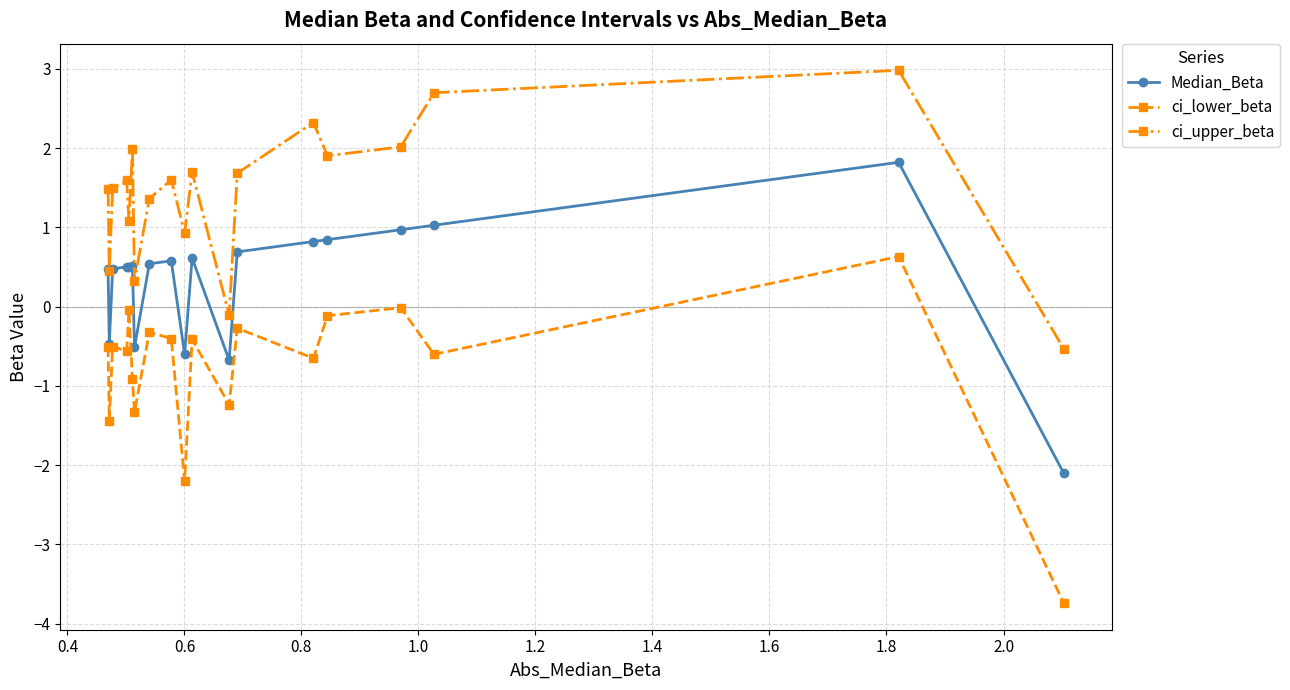

What is the lowest value of the Median_Beta series?

-2.1